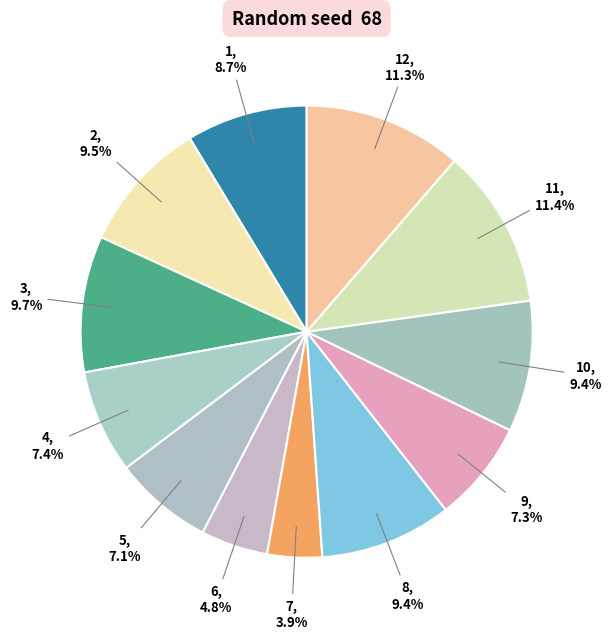

How many segments does this pie chart have?

12